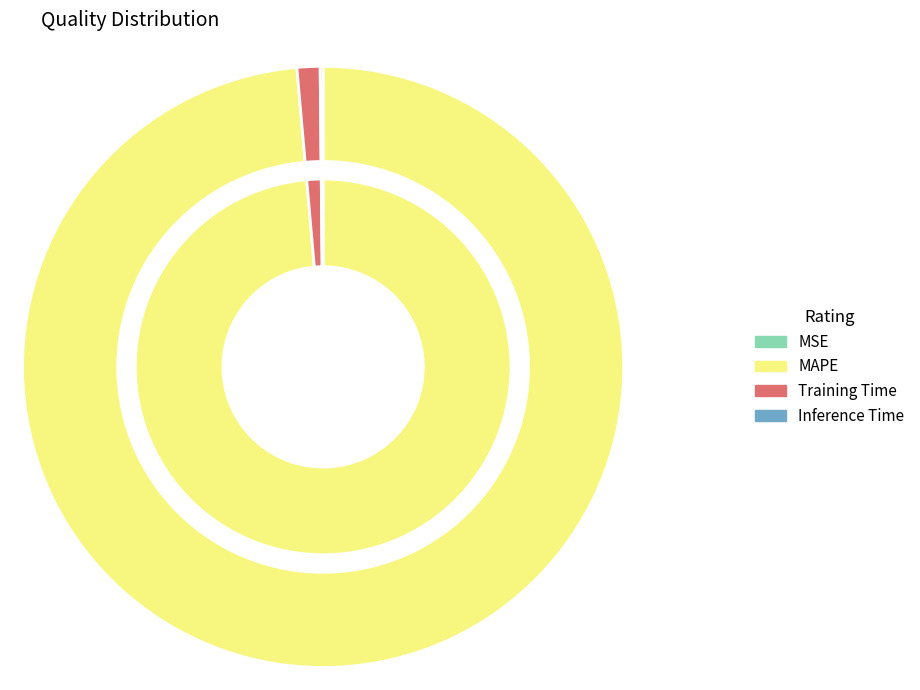

Is Training Time the majority of the pie?

No